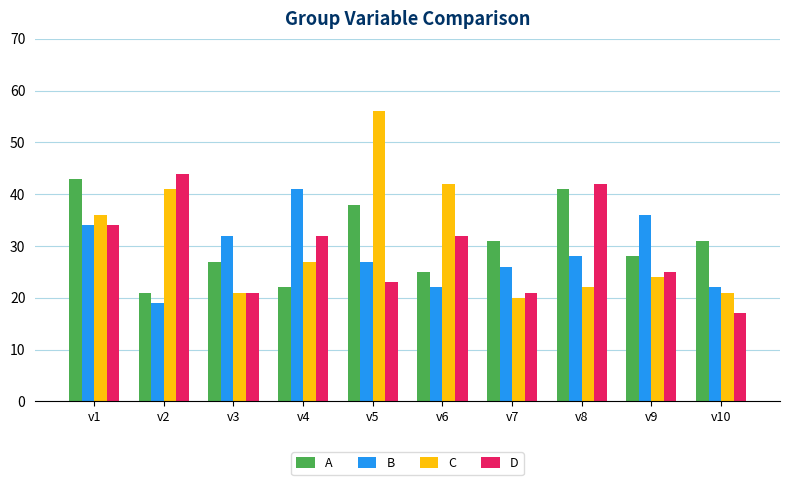

What is the value of the C bar at the 8th from the left?

22